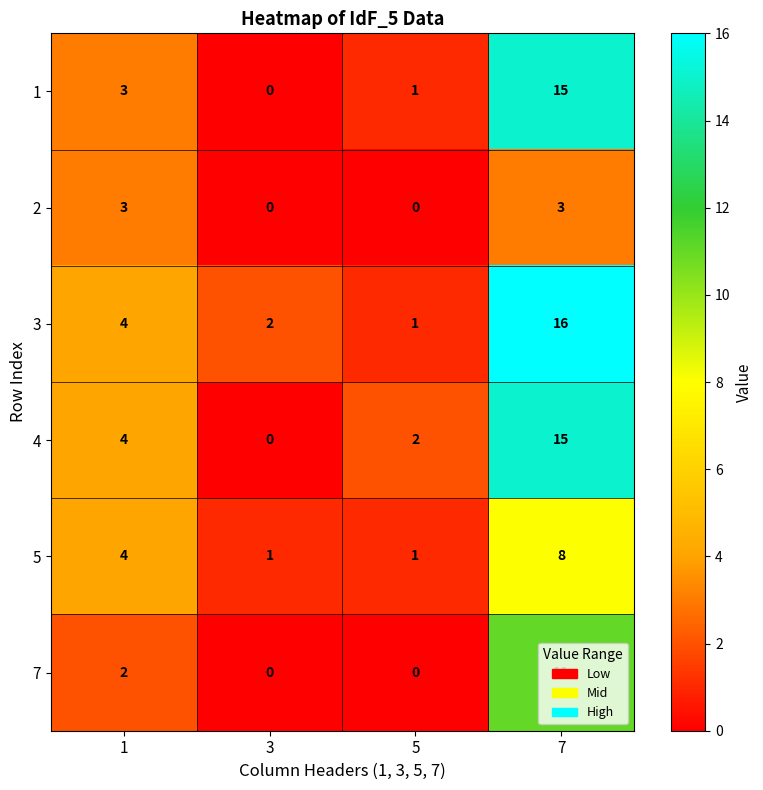

Which series changed the most between 5 and 7?

3